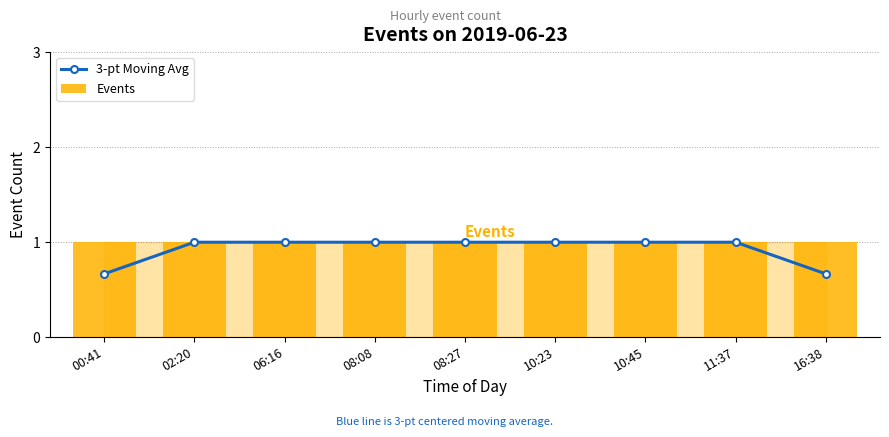

What is the lowest value of the Events series?

1.0